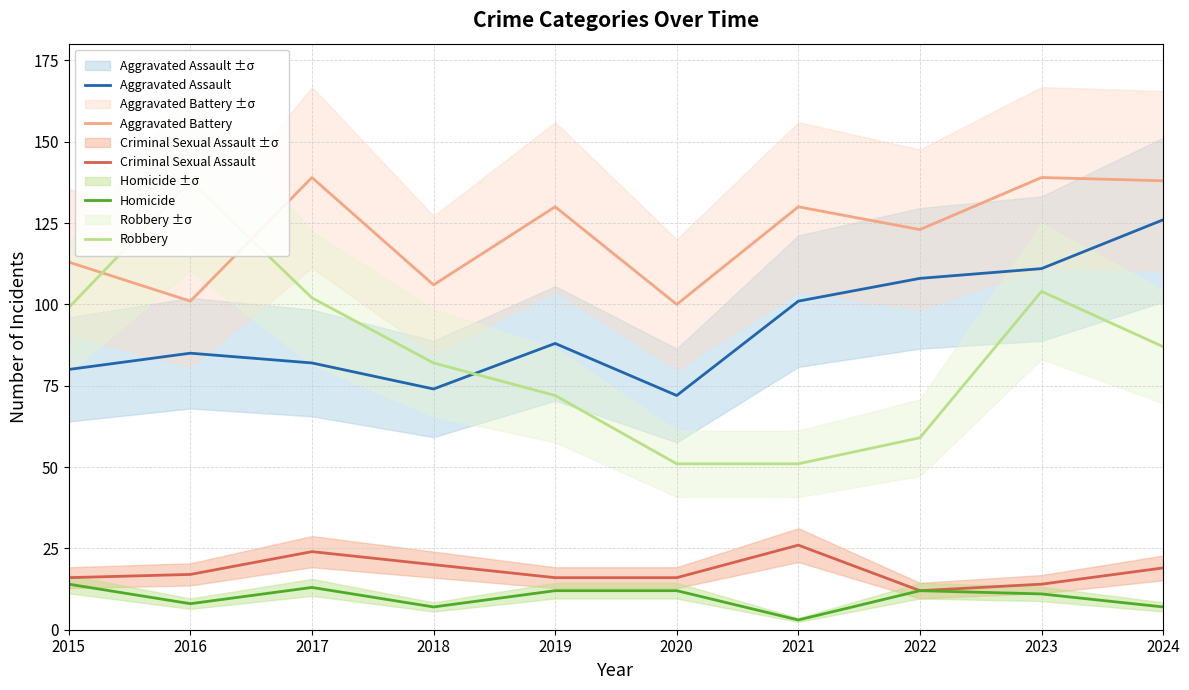

What are all the series names shown in the legend?

Aggravated Assault, Aggravated Battery, Criminal Sexual Assault, Homicide, Robbery